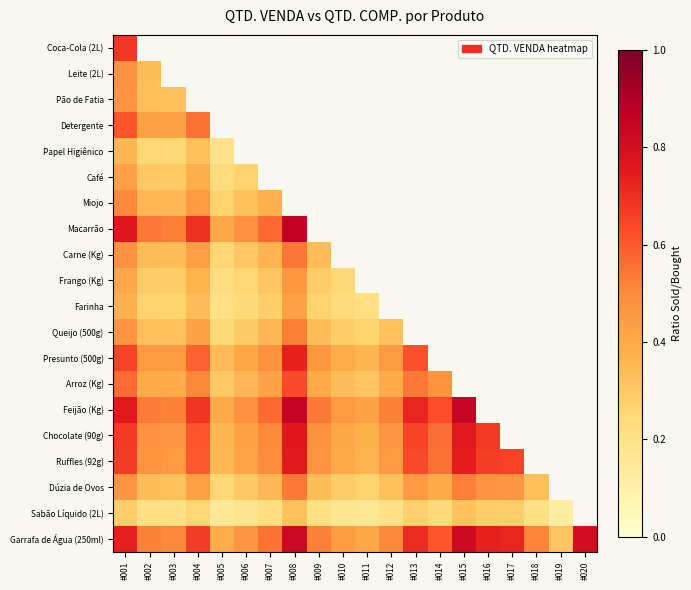

At #001, list the series in order from smallest to largest.

Sabão Líquido (2L), Papel Higiênico, Farinha, Frango (Kg), Café, Queijo (500g), Pão de Fatia, Dúzia de Ovos, Leite (2L), Carne (Kg), Miojo, Arroz (Kg), Detergente, Presunto (500g), Ruffles (92g), Chocolate (90g), Coca-Cola (2L), Garrafa de Água (250ml), Feijão (Kg), Macarrão